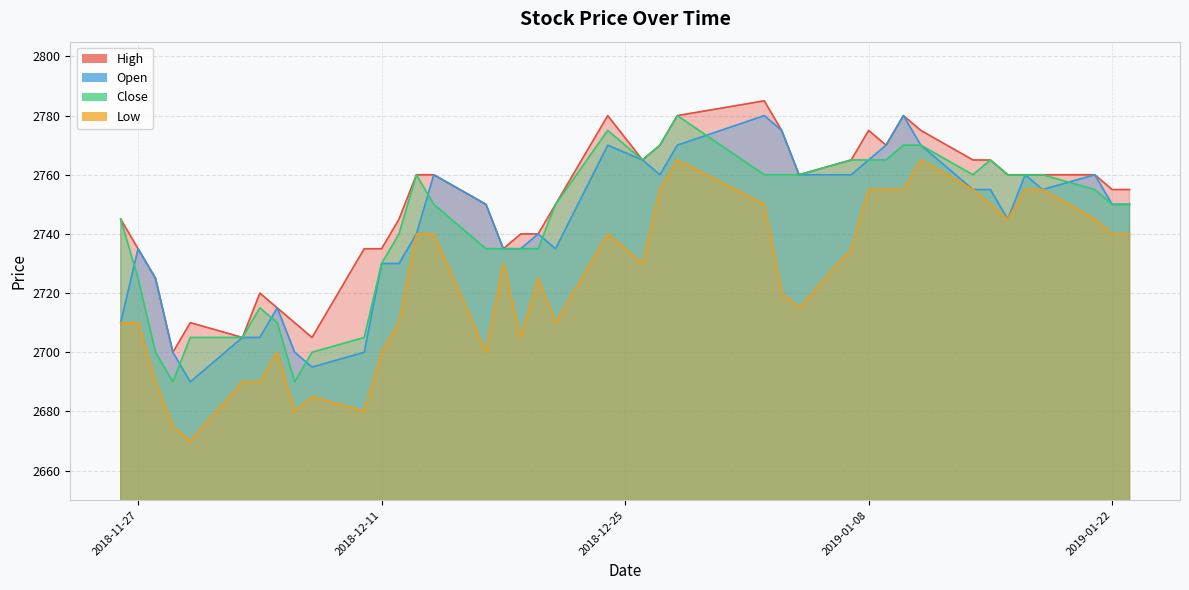

How many data points in High are above 2760?

13